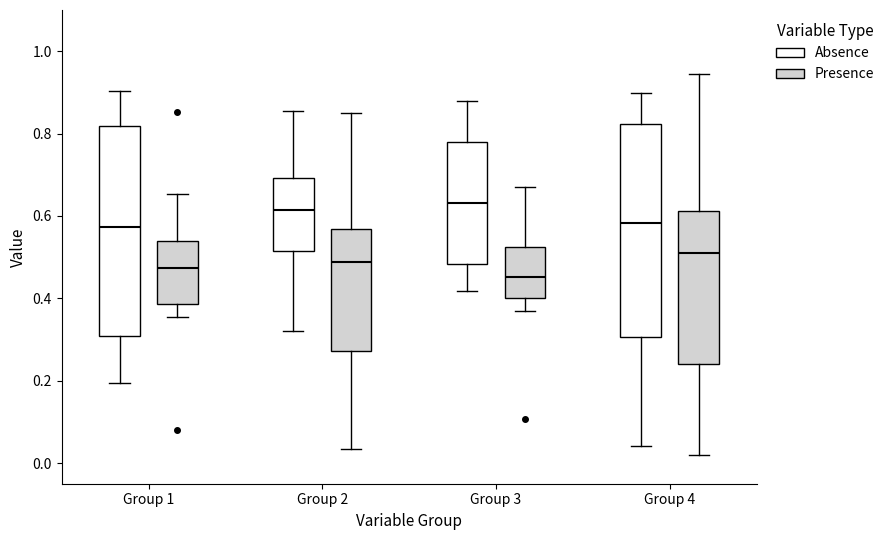

Reading left to right, read every box against the y-axis: the position of its median line, the range the box covers, and the ends of its whiskers. The values are not printed on the chart, so give them approximately, as read against the axis.

Group 1 (Absence): median 0.58, box 0.30 to 0.82, whiskers 0.20 to 0.90
Group 1 (Presence): median 0.48, box 0.38 to 0.54, whiskers 0.36 to 0.66
Group 2 (Absence): median 0.62, box 0.52 to 0.70, whiskers 0.32 to 0.86
Group 2 (Presence): median 0.48, box 0.28 to 0.56, whiskers 0.04 to 0.86
Group 3 (Absence): median 0.64, box 0.48 to 0.78, whiskers 0.42 to 0.88
Group 3 (Presence): median 0.46, box 0.40 to 0.52, whiskers 0.36 to 0.66
Group 4 (Absence): median 0.58, box 0.30 to 0.82, whiskers 0.04 to 0.90
Group 4 (Presence): median 0.50, box 0.24 to 0.62, whiskers 0.02 to 0.94